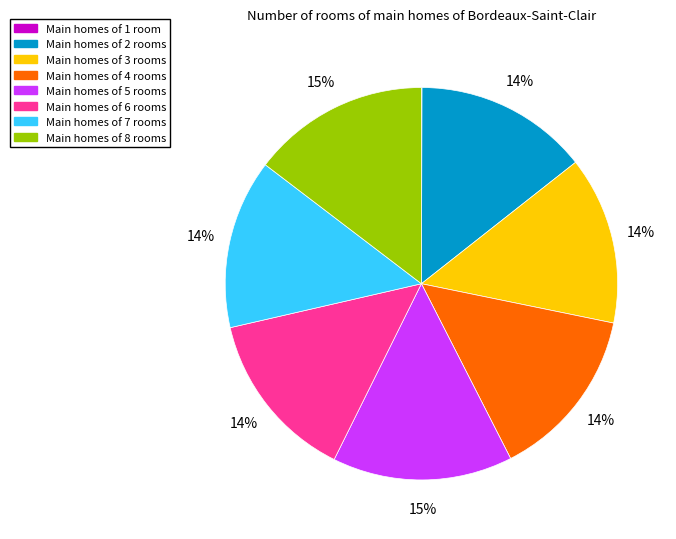

To the nearest percent, what percentage of the pie is Main homes of 8 rooms?

15%